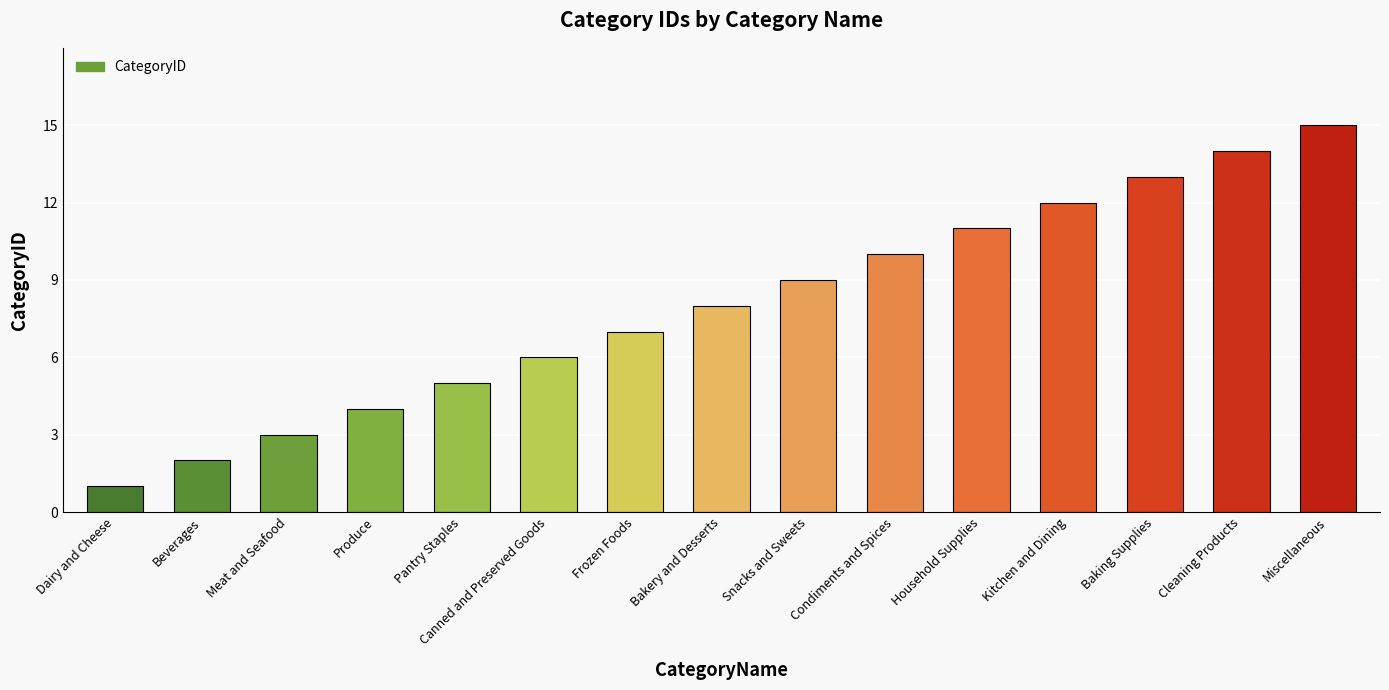

What is the maximum value shown in the chart?

15